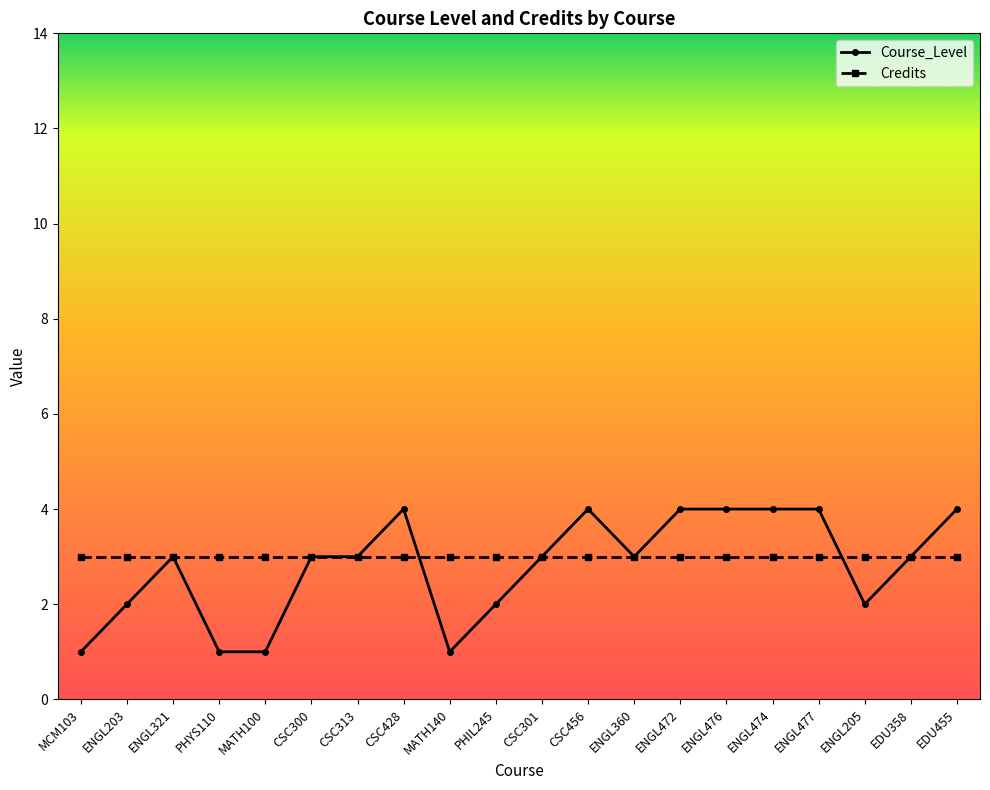

True or false: Course_Level has a value of 3 at CSC313.

True